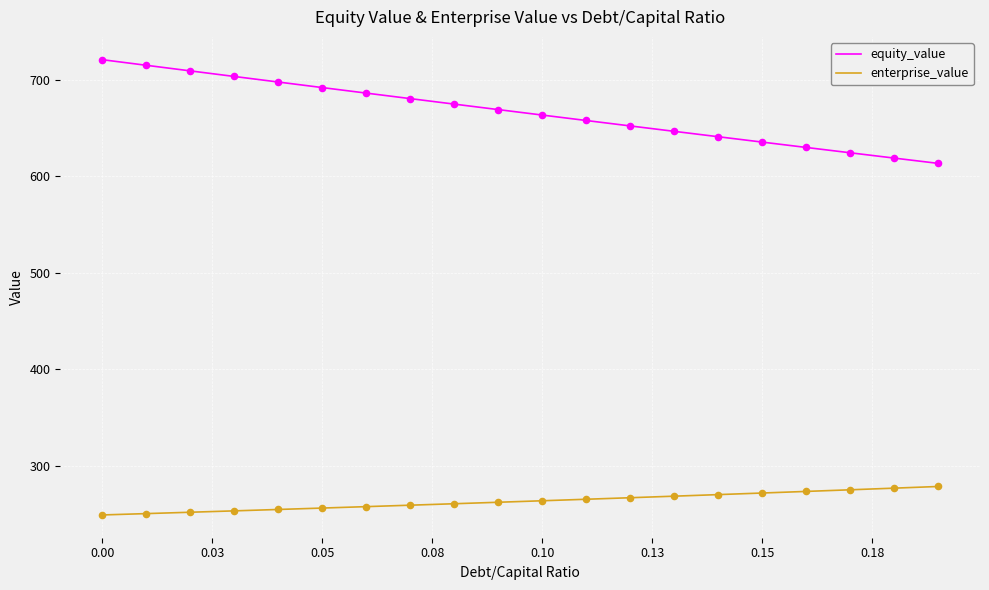

Which series has the largest range (max minus min)?

equity_value